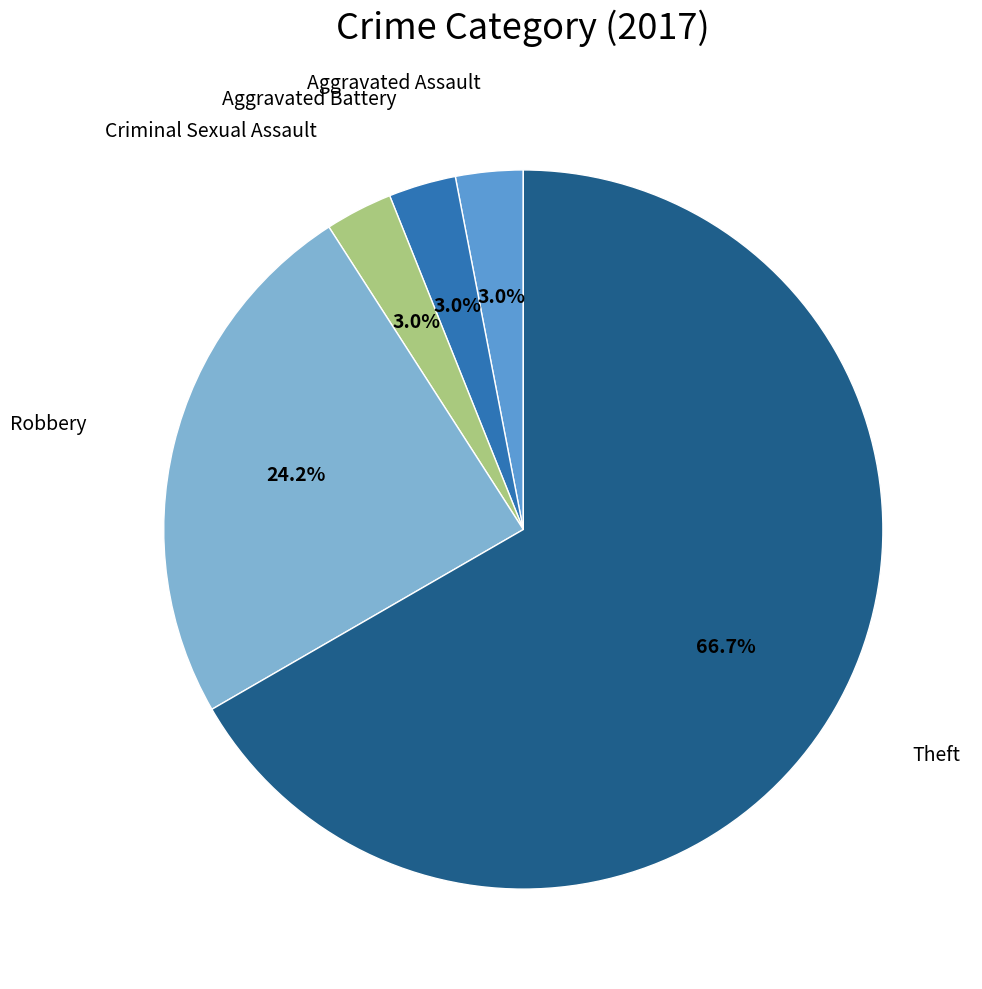

Does any single category account for the majority?

Yes